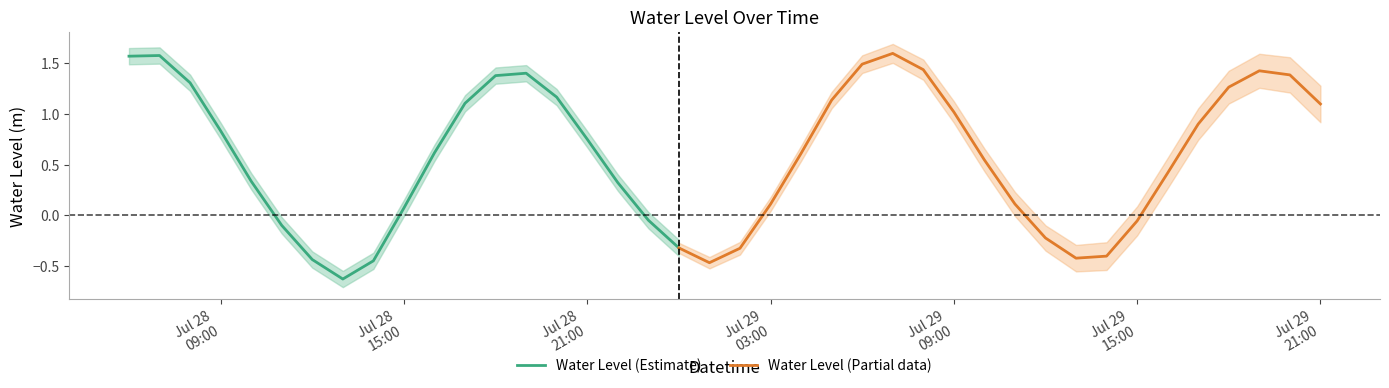

What is the difference between the maximum and second lowest values?

2.1